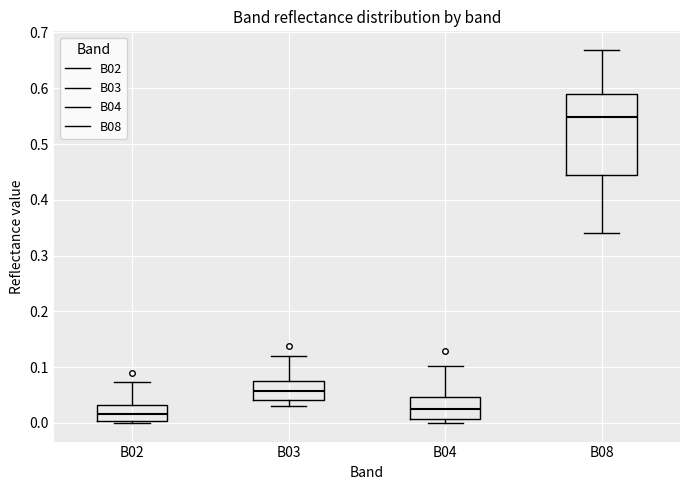

Reading left to right, transcribe this box plot: for each box, give where its median line is, the range the box spans, and where its two whiskers end, as read against the y-axis. The values are not printed on the chart, so give them approximately, as read against the axis.

B02: median 0.02, box 0.00 to 0.03, whiskers 0.00 to 0.07
B03: median 0.06, box 0.04 to 0.08, whiskers 0.03 to 0.12
B04: median 0.02, box 0.01 to 0.05, whiskers 0.00 to 0.10
B08: median 0.55, box 0.44 to 0.59, whiskers 0.34 to 0.67